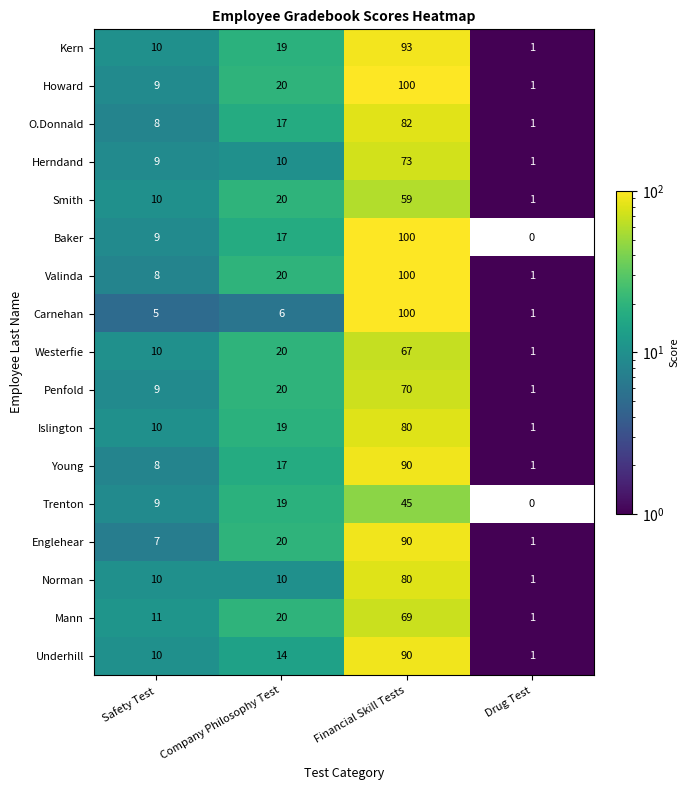

What is the average value of the Englehear series?

30